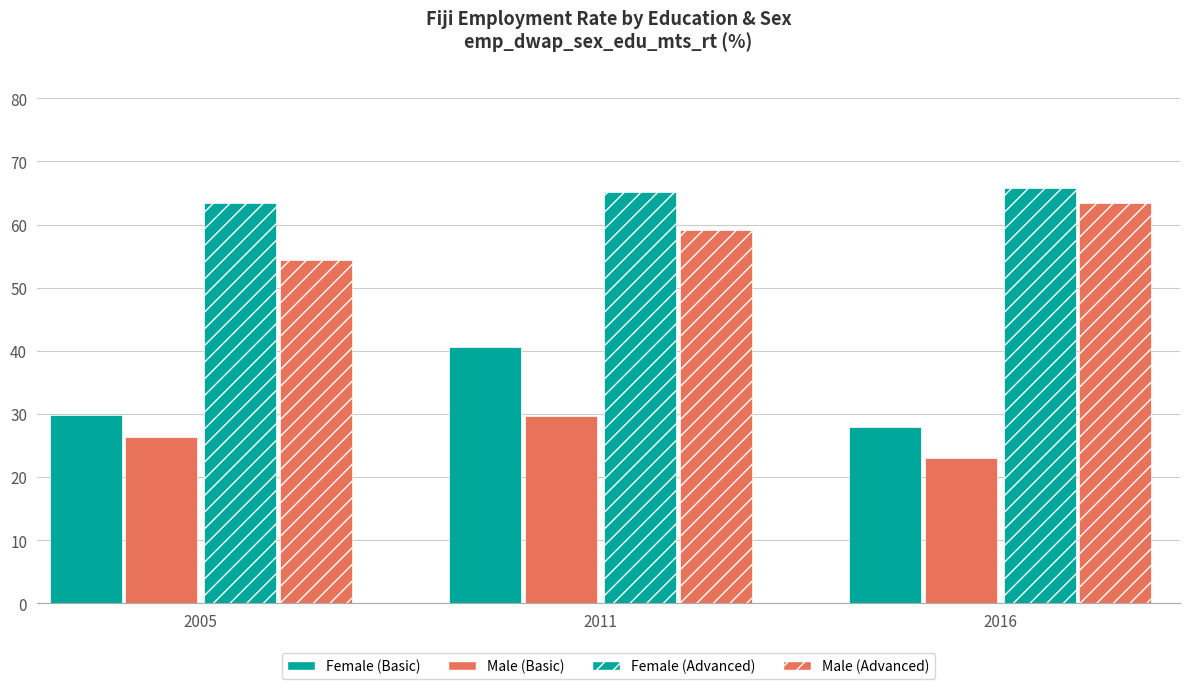

What is the value of the Female (Advanced) bar at the 3rd from the left?

65.9